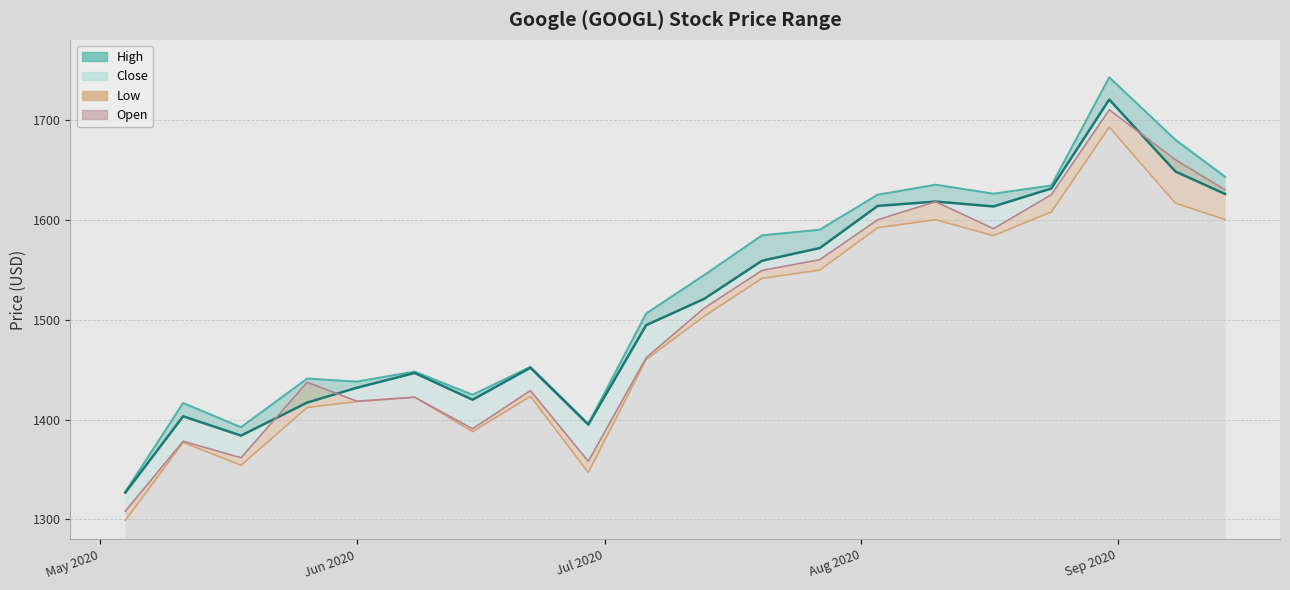

What is the highest value of the High series?

1742.5